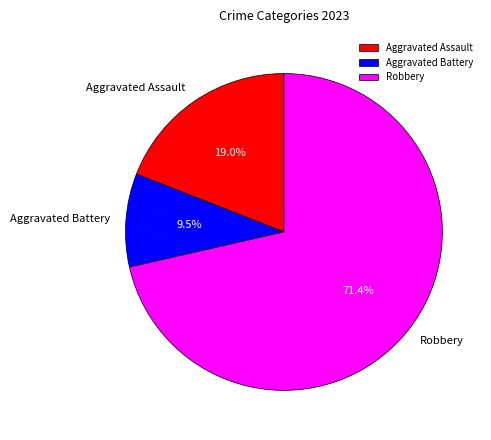

What is the majority slice?

Robbery